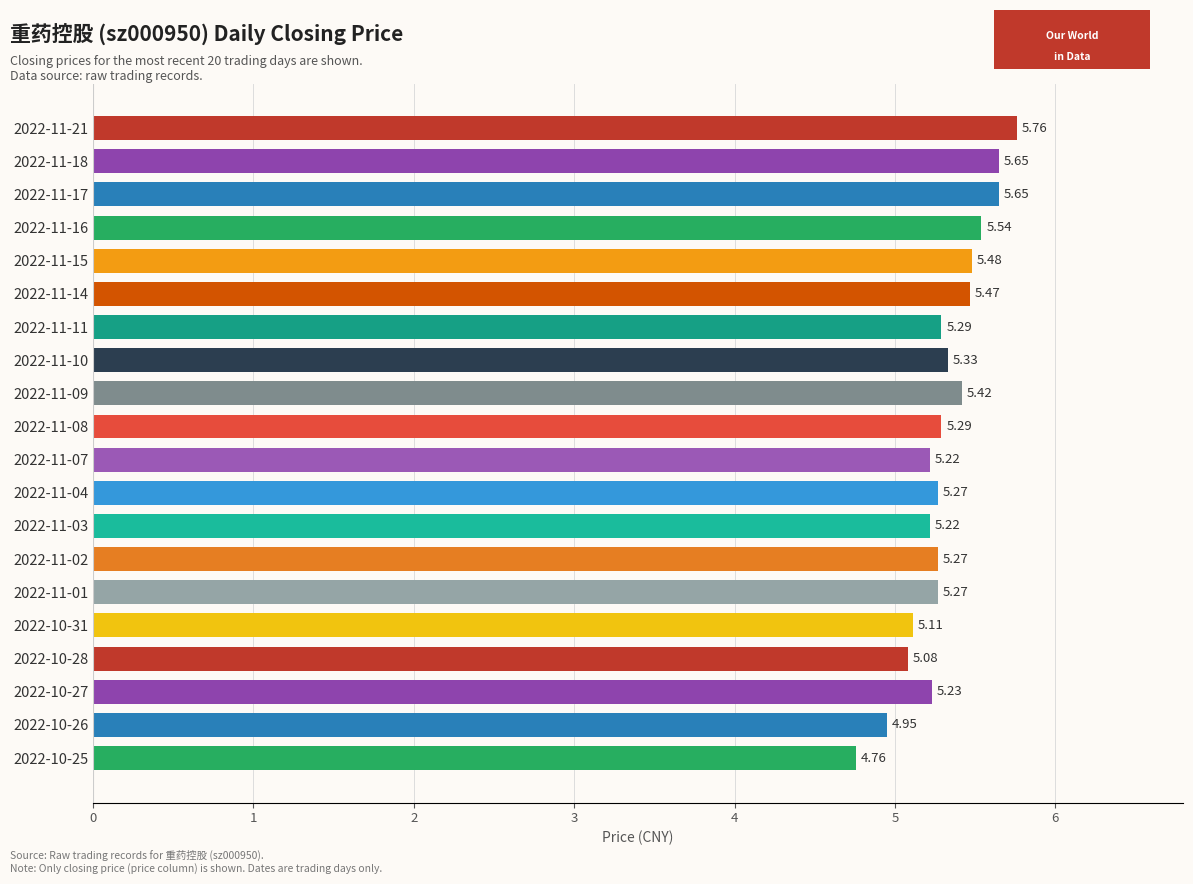

What is the sum of all values?

106.3